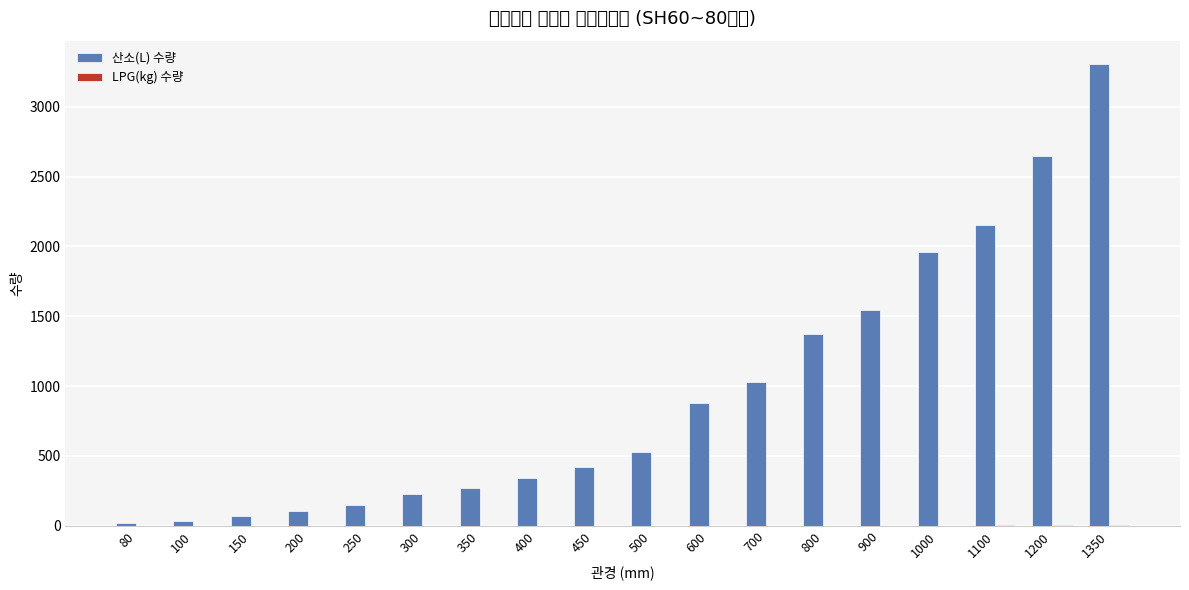

How many series are shown in this chart?

2